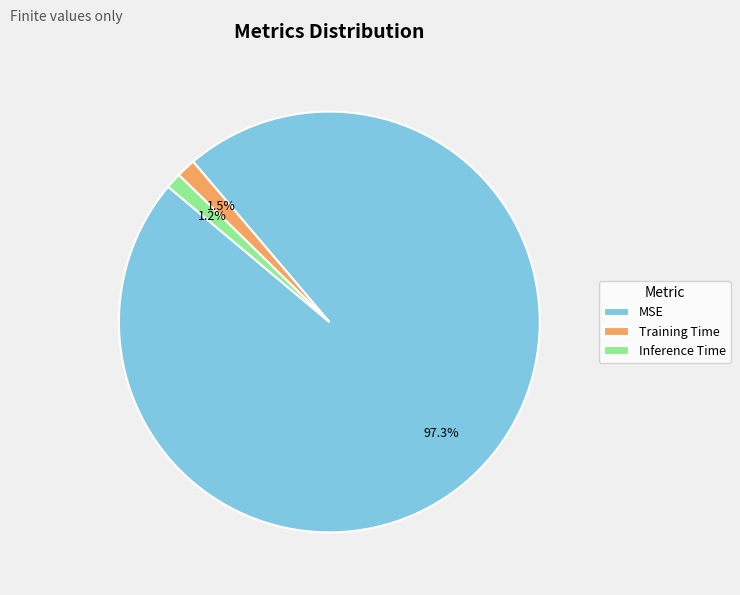

To the nearest percent, what is the difference between the largest and smallest slice percentages?

96%